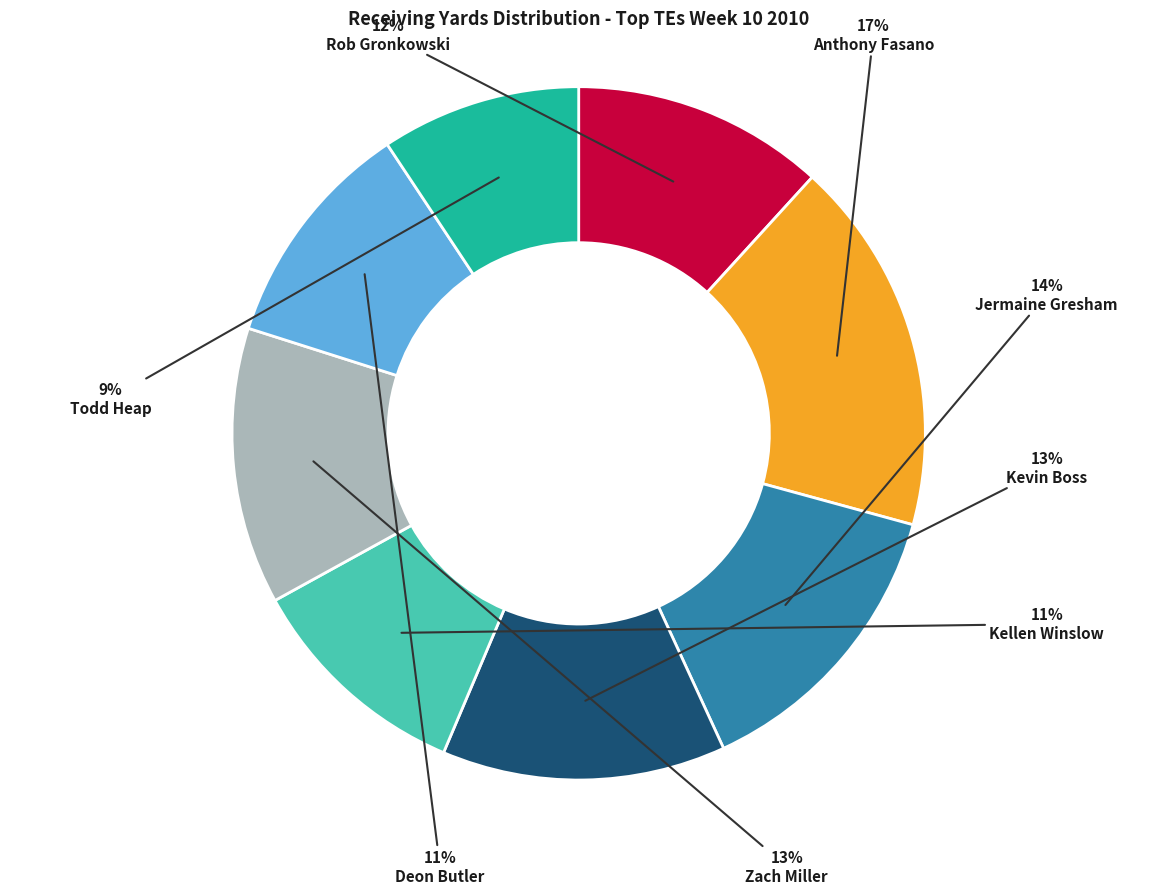

What percentage is the Rob Gronkowski slice, to the nearest percent?

12%